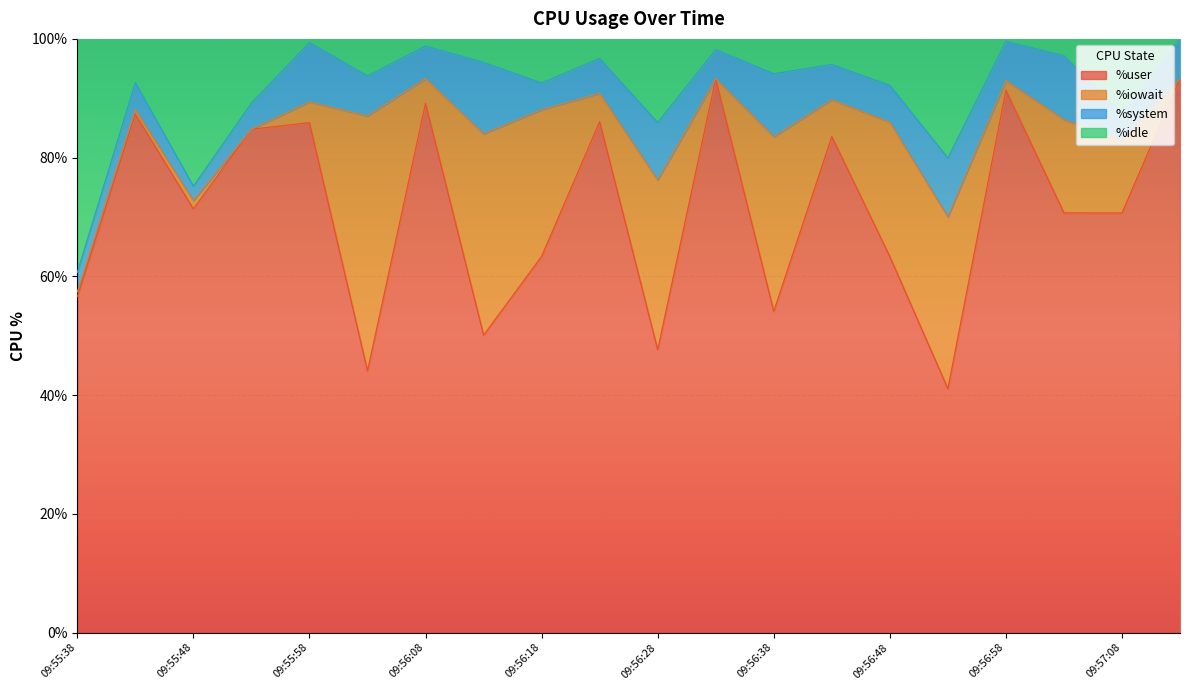

At which category is the sum across all series the highest?

09:57:13